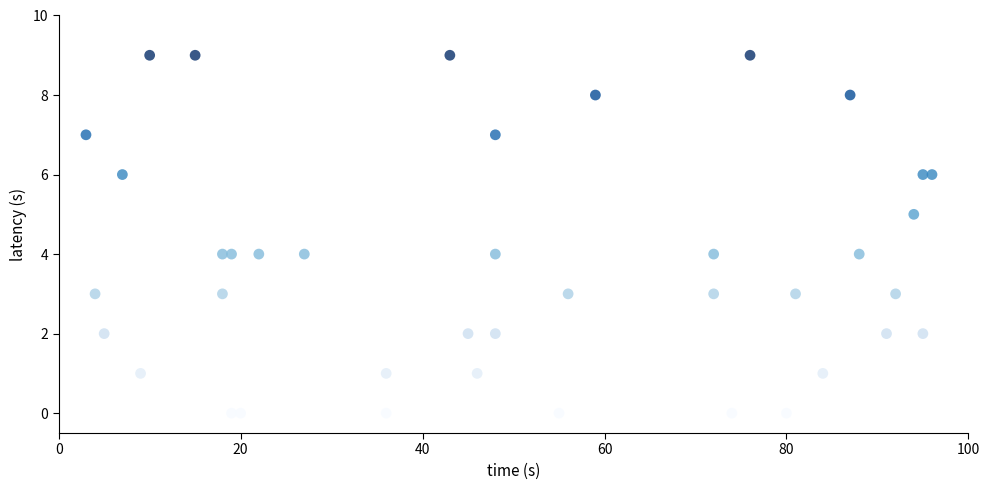

What is the range of Y values (max minus min)?

9